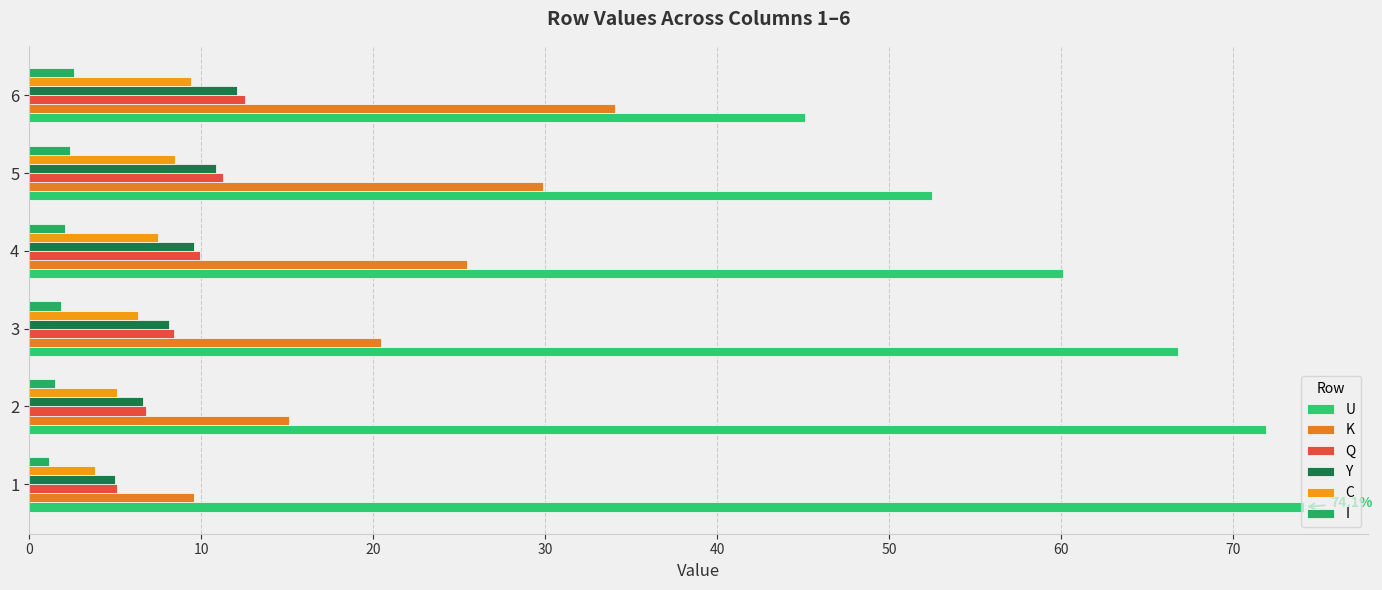

How many categories are shown in the chart?

6